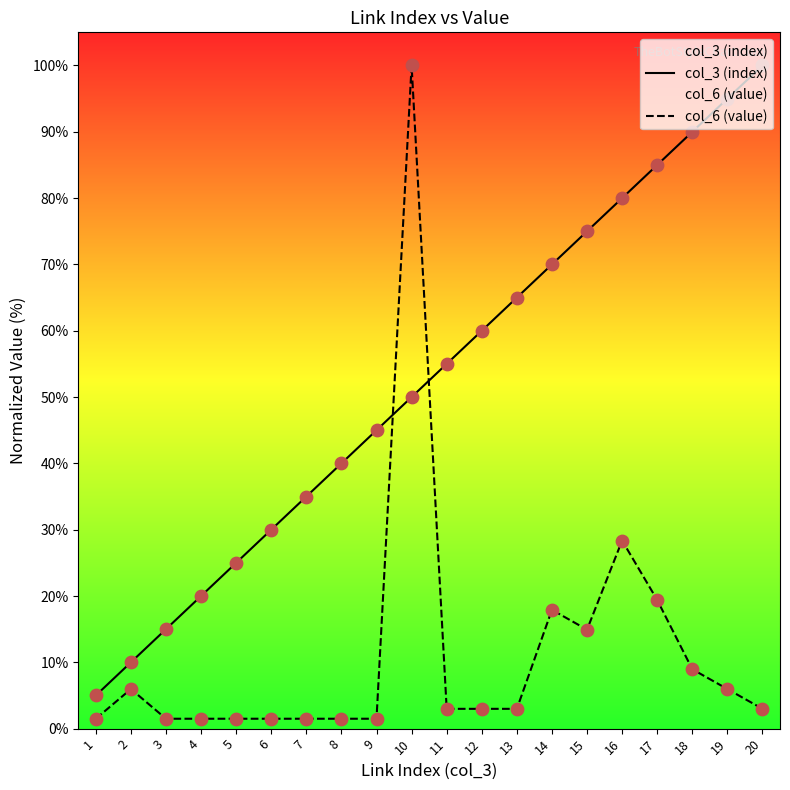

At how many categories does at least one series exceed 94?

3